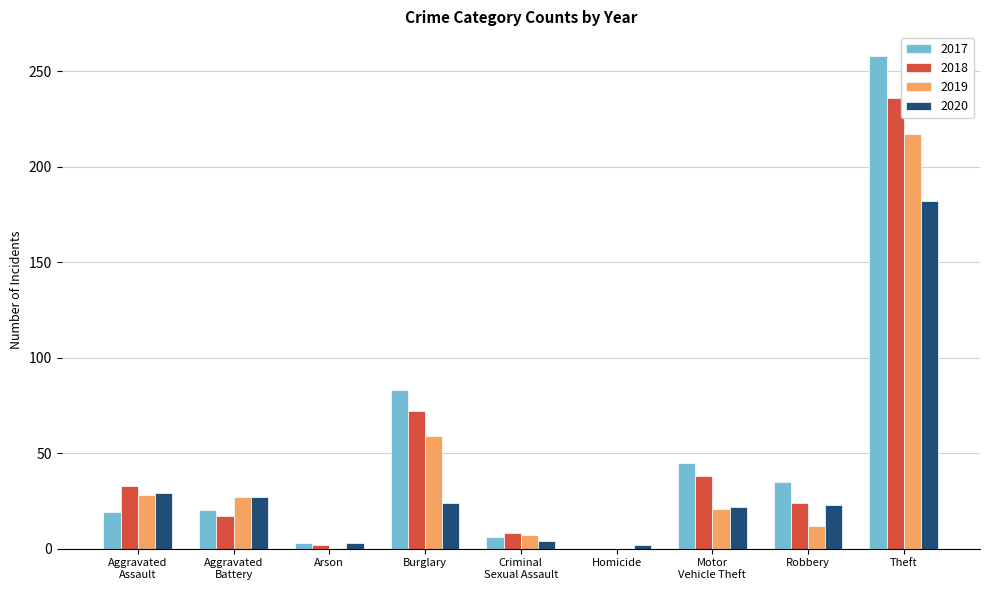

What is the sum of all 2019 values?

371